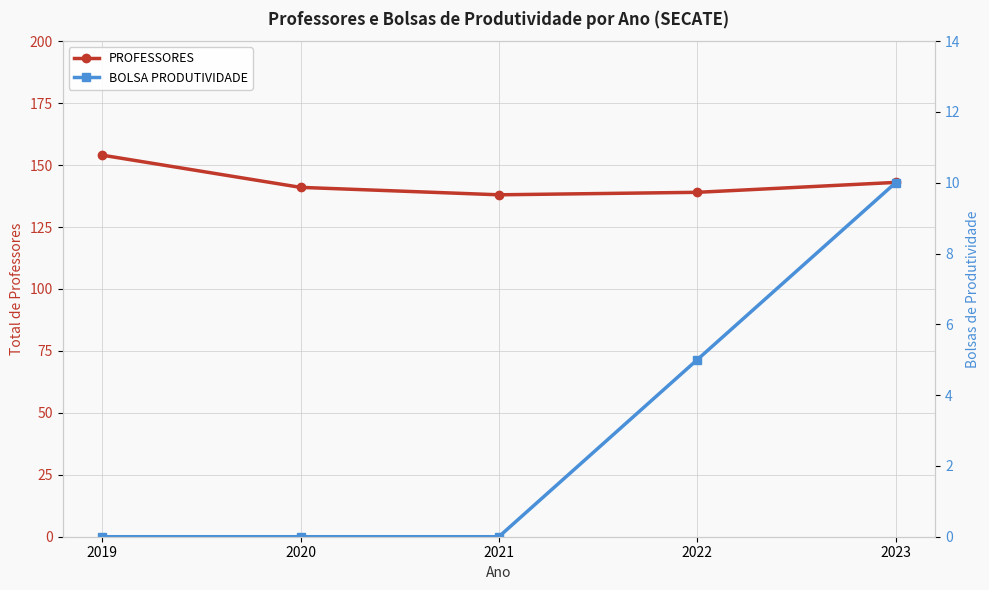

Where is the first local minimum for PROFESSORES?

2021